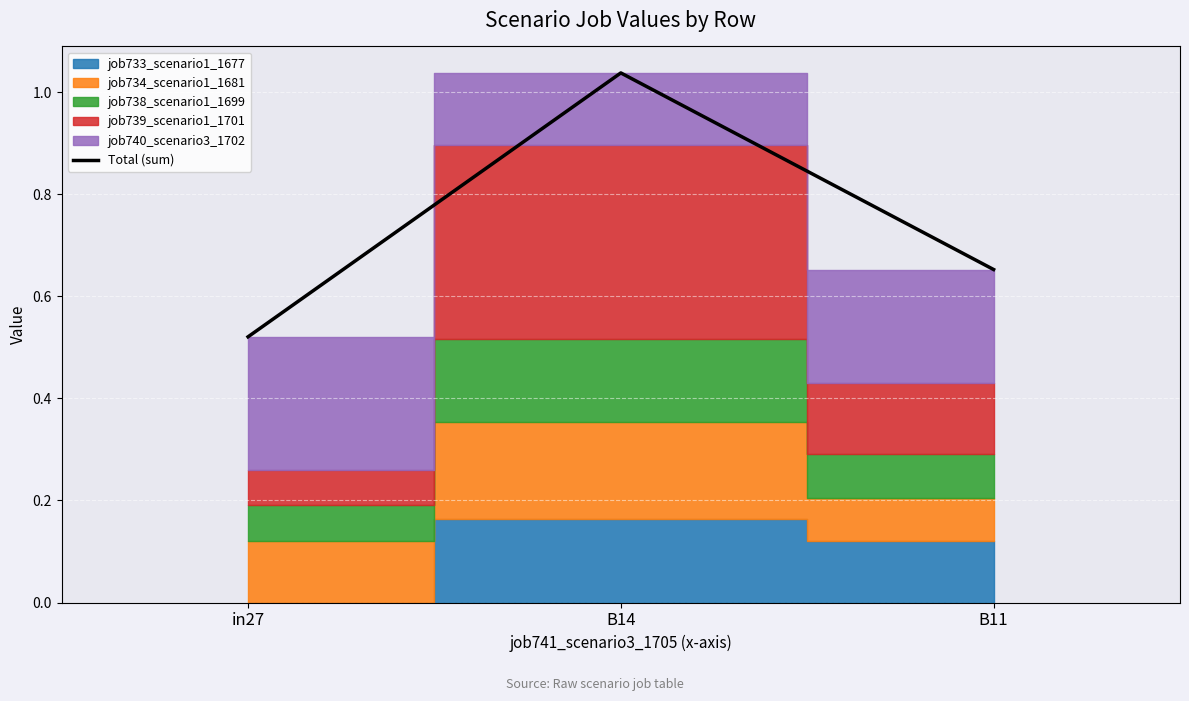

Between B14 and in27, which is larger?

B14